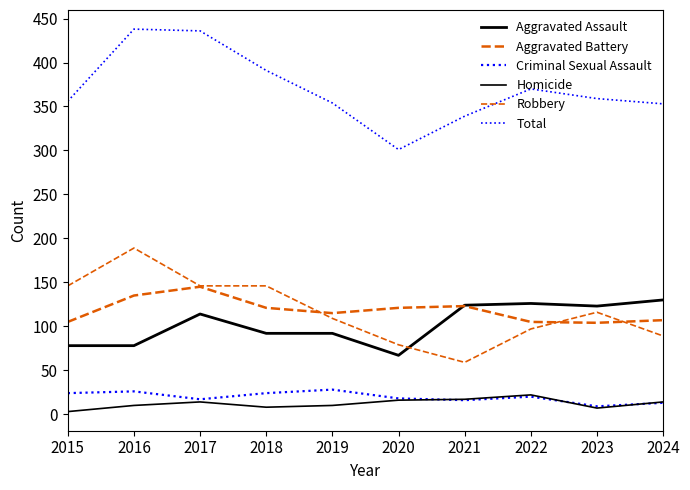

Is this an area chart (filled region under the line)?

No